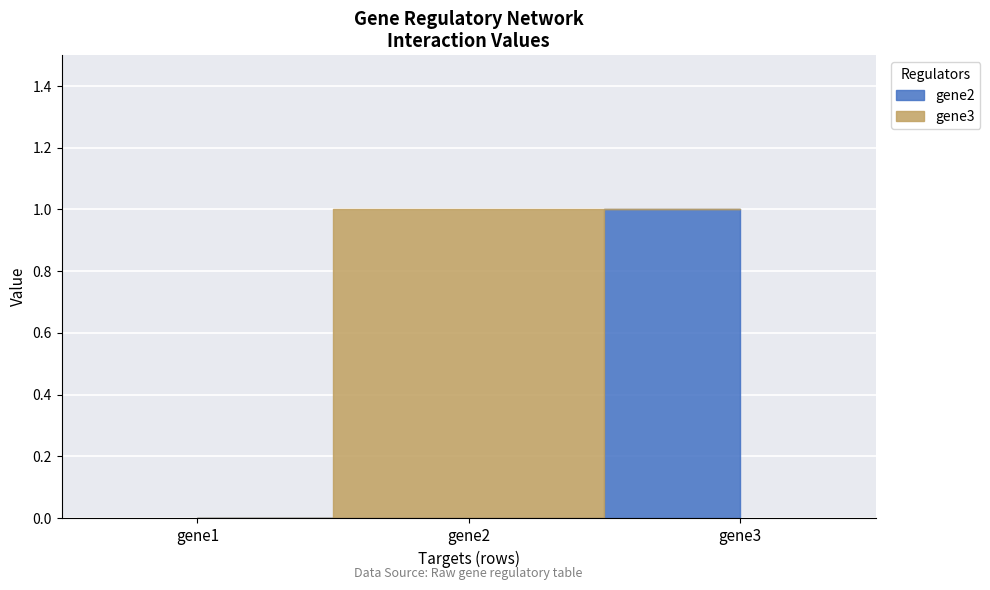

At how many categories does at least one series exceed 0?

2